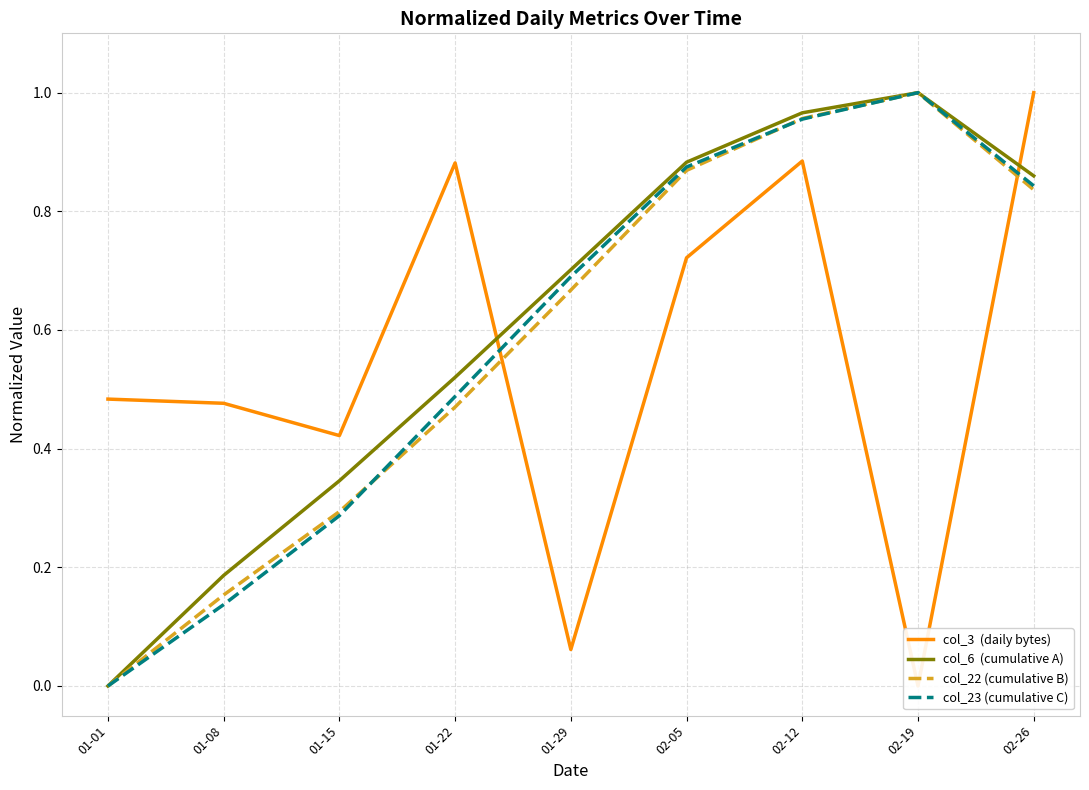

True or false: col_6  (cumulative A) and col_23 (cumulative C) cross at least once.

False